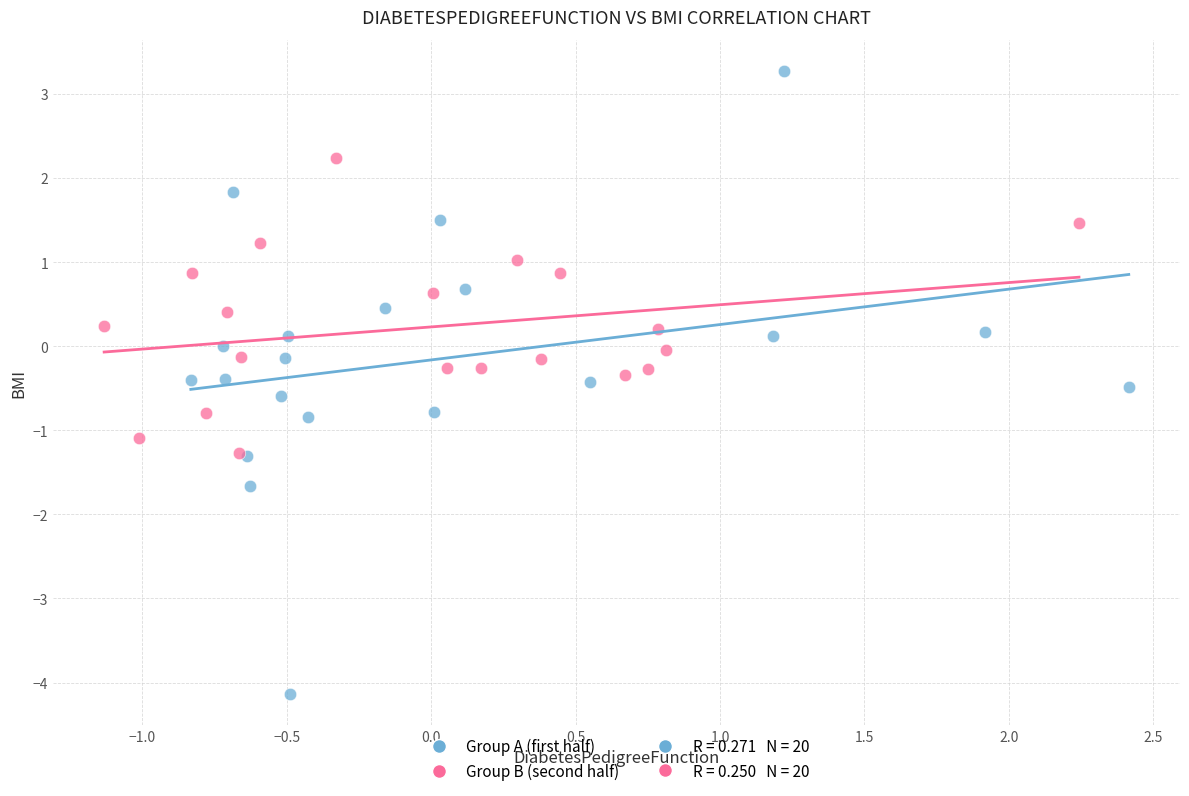

Which series contains the lowest Y value?

Group A (first half)